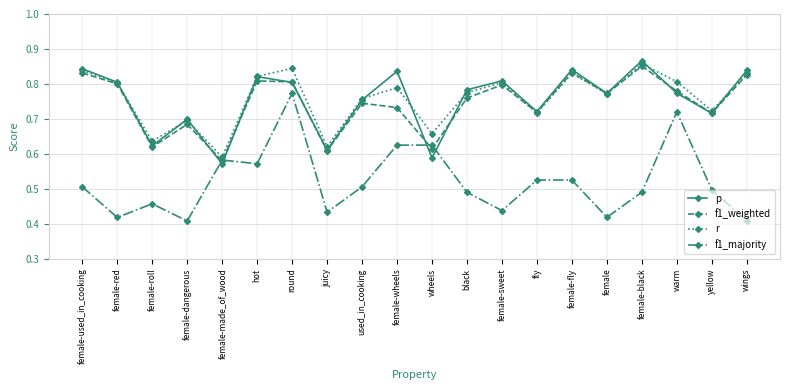

Rank the series by their maximum value, from lowest to highest.

f1_majority, f1_weighted, r, p